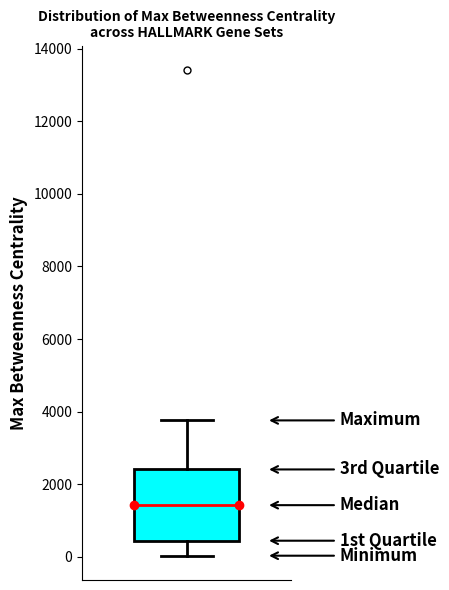

Transcribe this box plot: give where the median line is, the range the box spans, and where the two whiskers end, as read against the y-axis. The values are not printed on the chart, so give them approximately, as read against the axis.

median 1400, box 400 to 2400, whiskers 0 to 3800